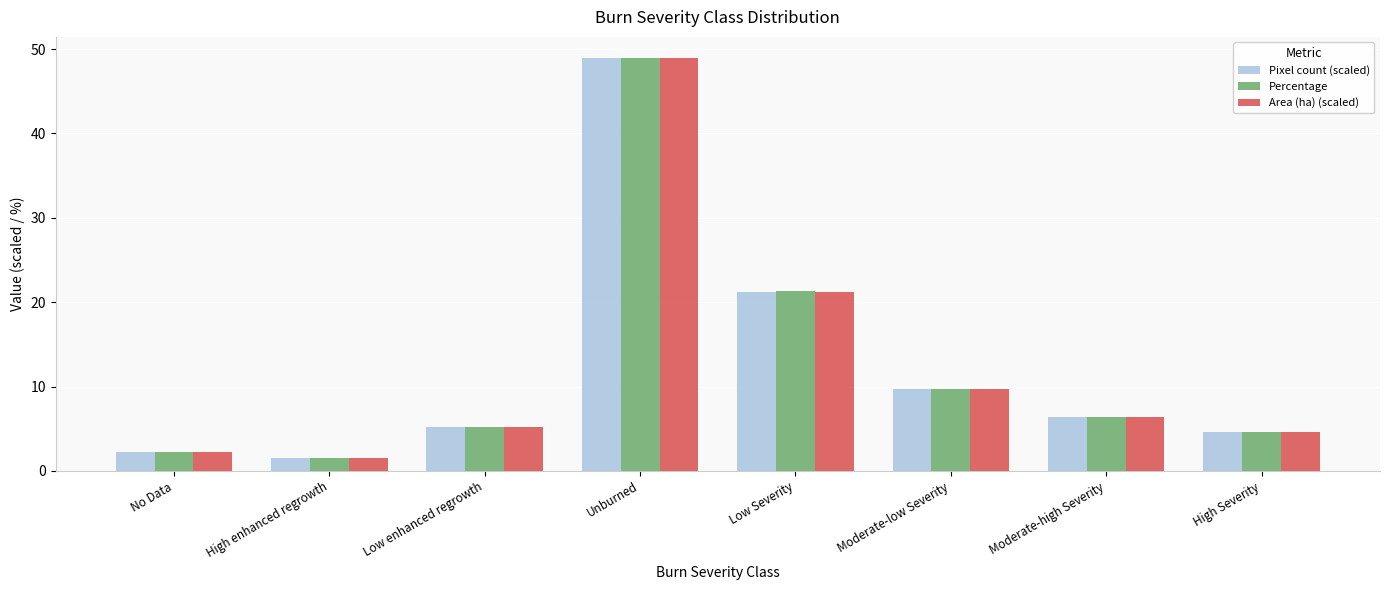

Read the Pixel count (scaled) value at Moderate-high Severity.

6.4